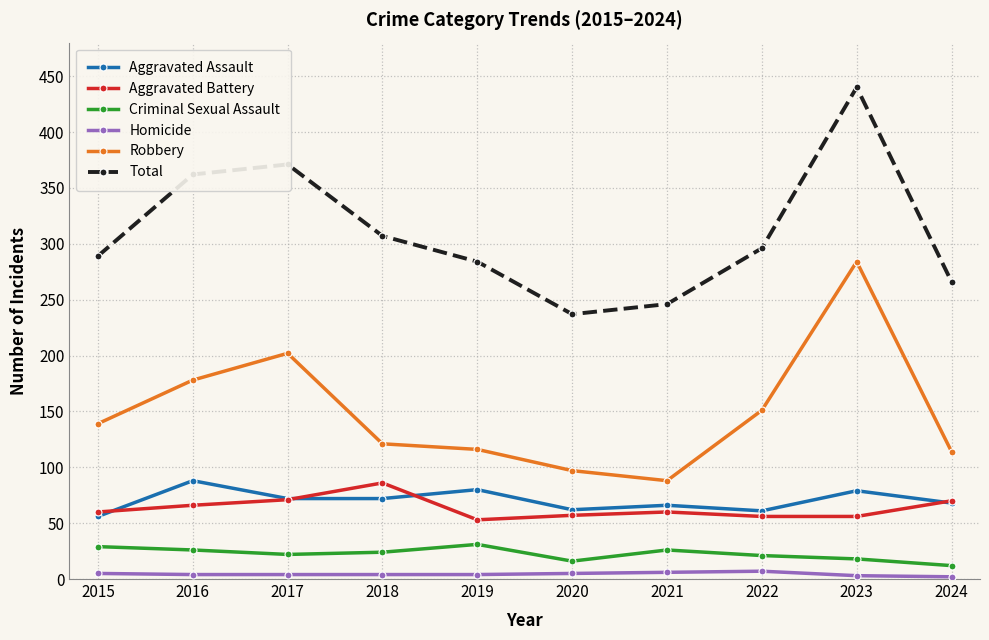

What is the difference between the maximum and second lowest values in the Homicide series?

4